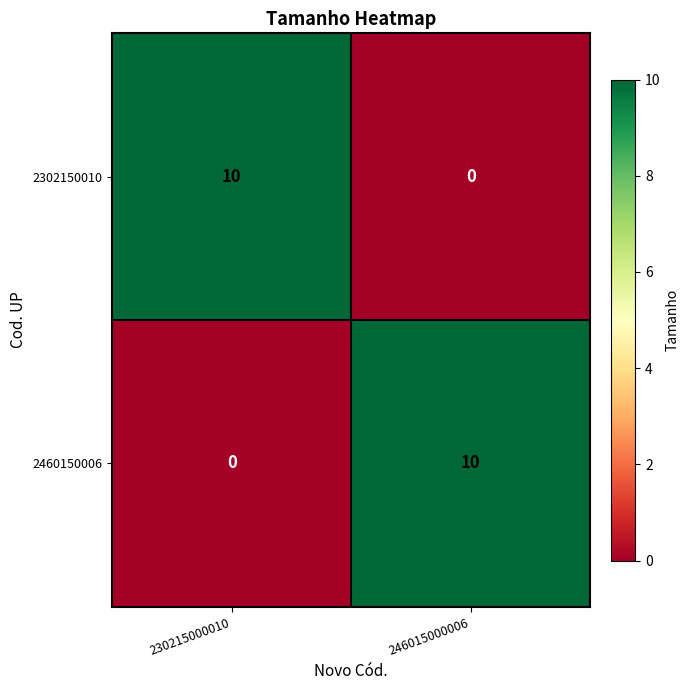

What is the total value across all series at 246015000006?

10